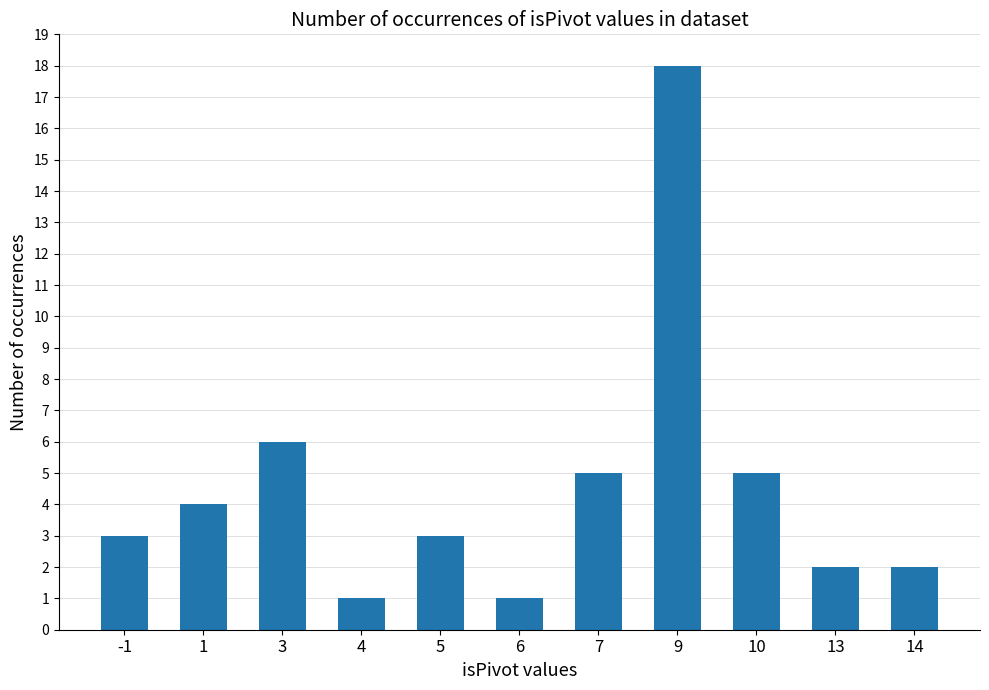

Reading left to right, what are all the values shown in this chart?

-1=3	1=4	3=6	4=1	5=3	6=1	7=5	9=18	10=5	13=2	14=2